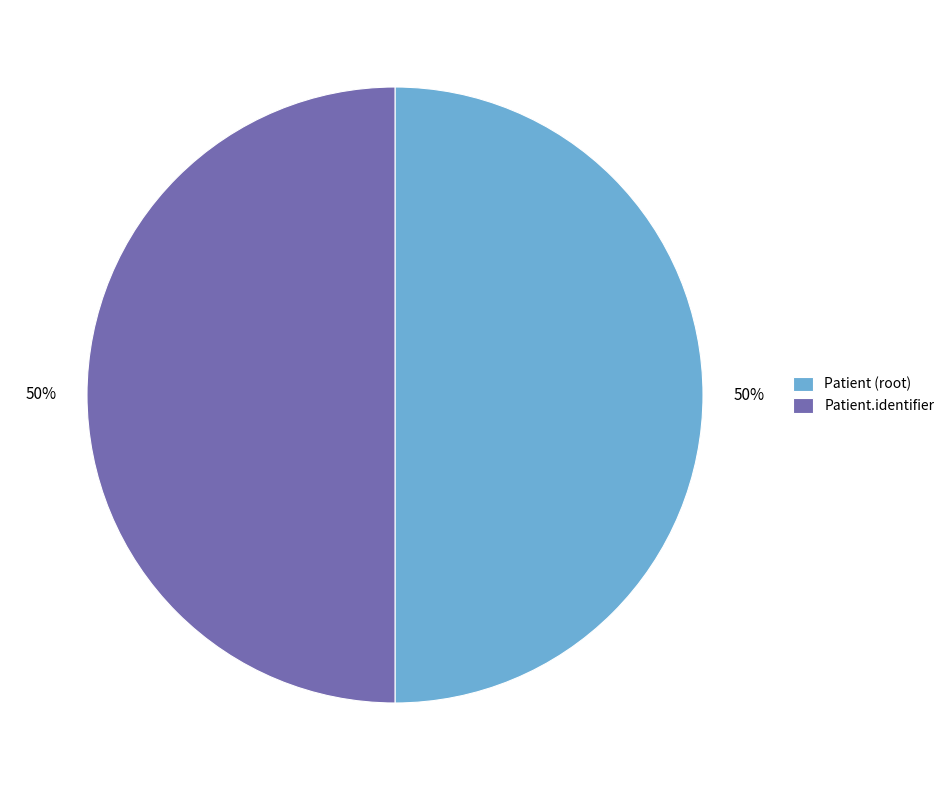

True or false: Patient.identifier accounts for 50% of the total.

True